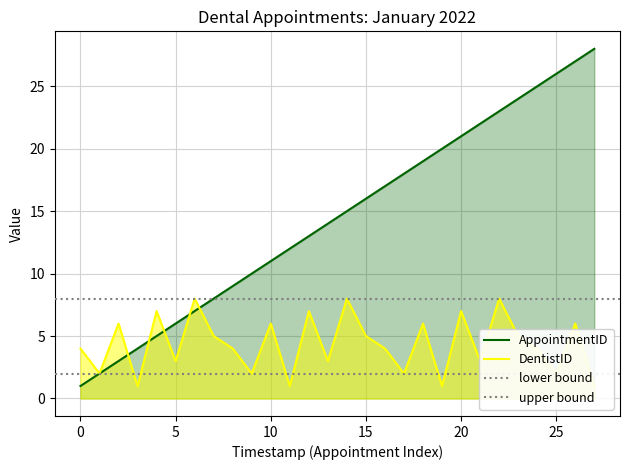

How many lines are shown in the chart?

2